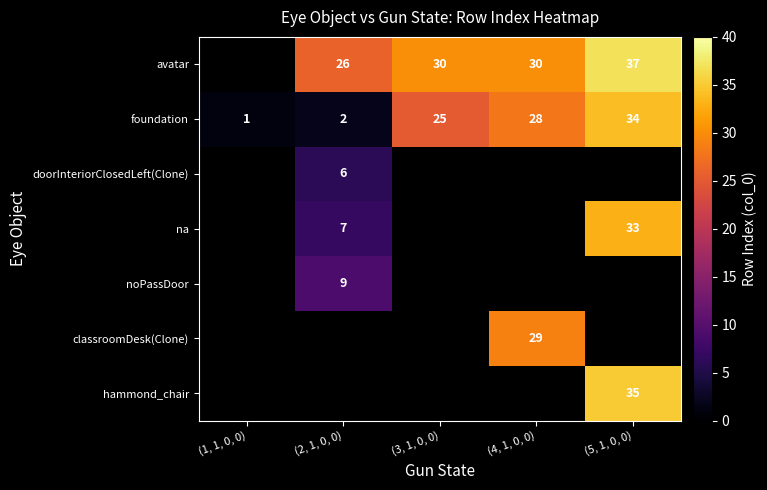

At which label is foundation closest to 17?

(3, 1, 0, 0)